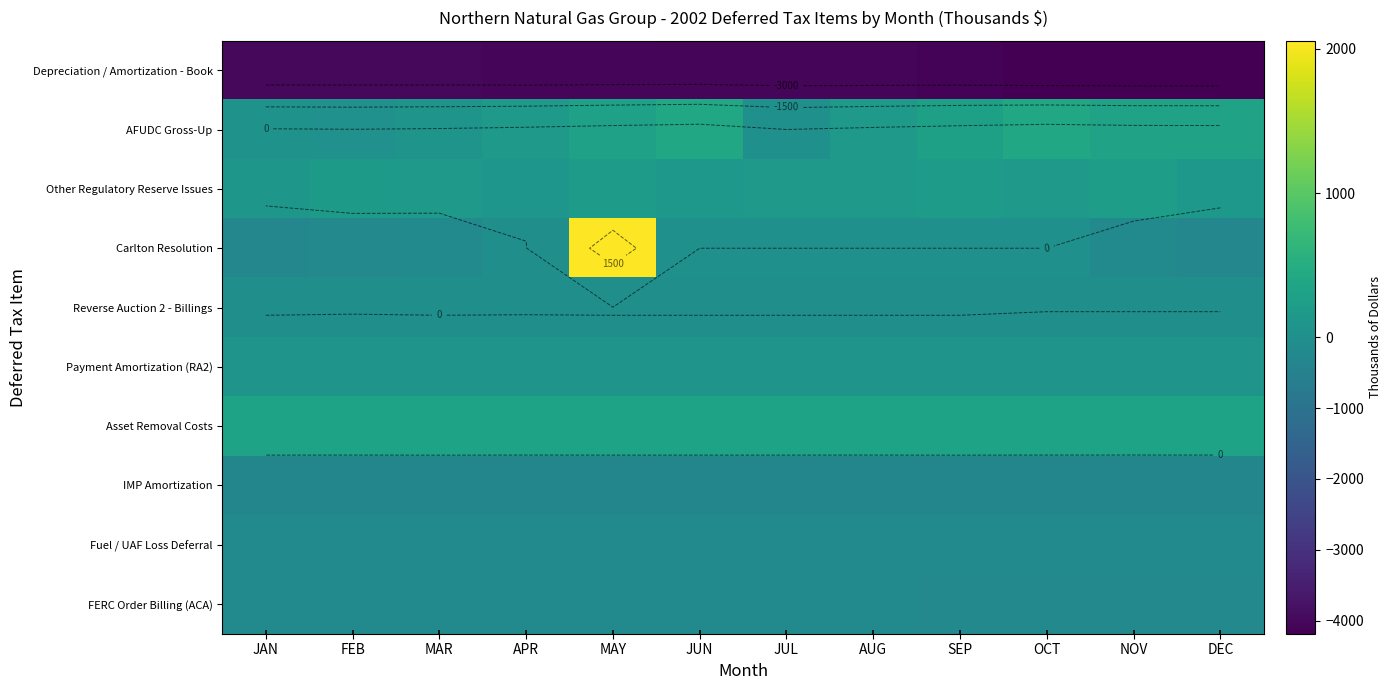

Between JUL and AUG, which is larger?

JUL